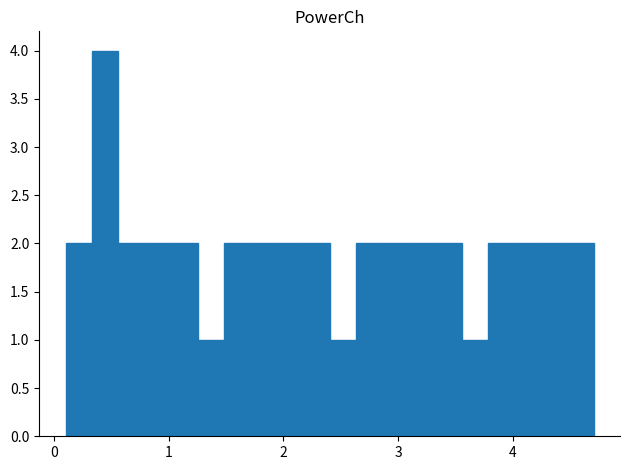

Read against the x-axis, roughly where is the centre of the tallest bar?

0.4